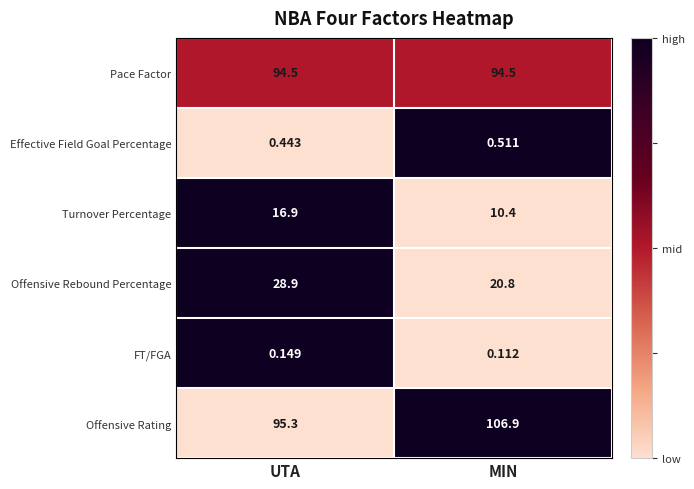

Where does the Turnover Percentage series first go above 16?

UTA